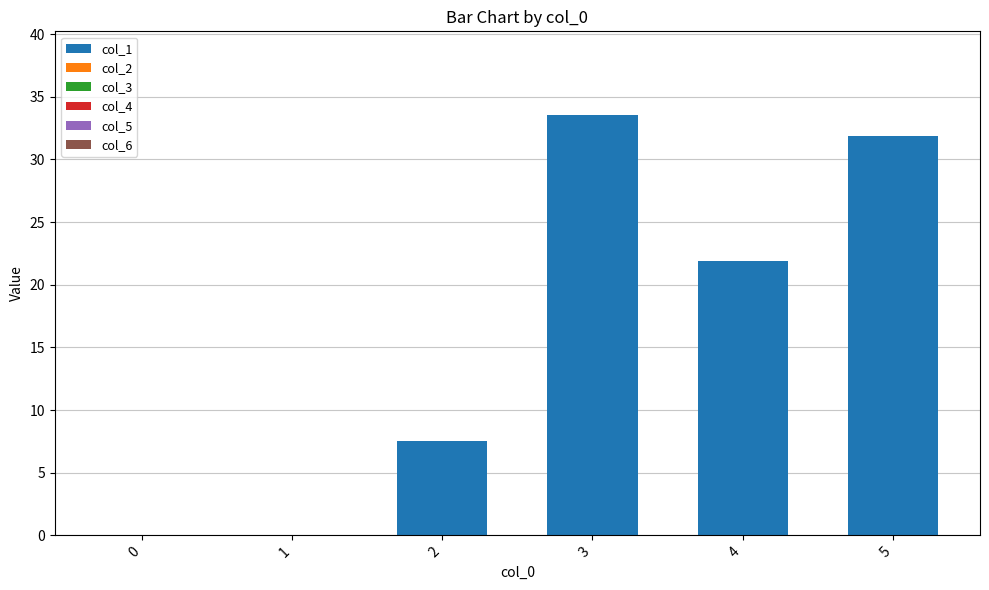

What is the sum of all values?

94.8